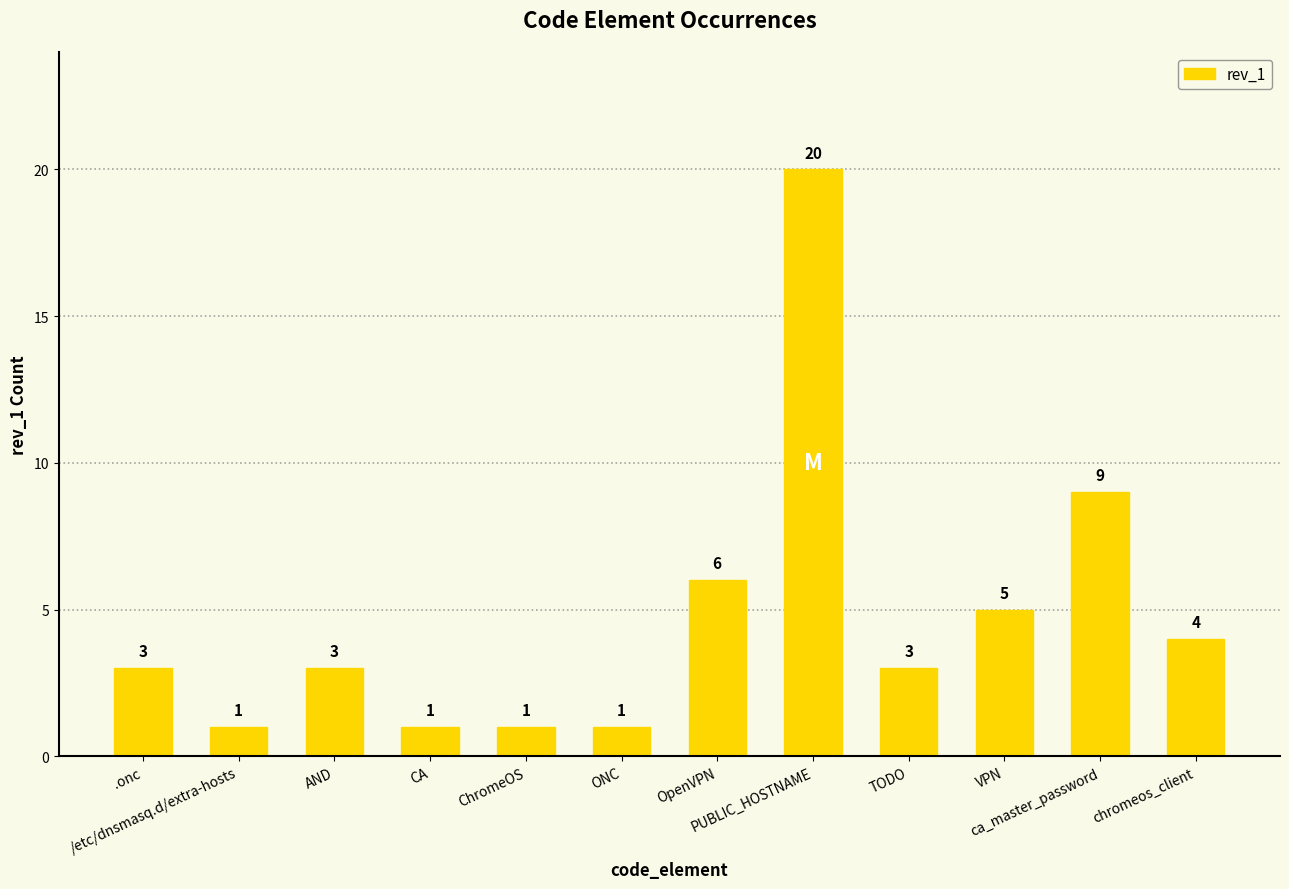

Reading left to right, what are all the values shown in this chart?

.onc=3	/etc/dnsmasq.d/extra-hosts=1	AND=3	CA=1	ChromeOS=1	ONC=1	OpenVPN=6	PUBLIC_HOSTNAME=20	TODO=3	VPN=5	ca_master_password=9	chromeos_client=4